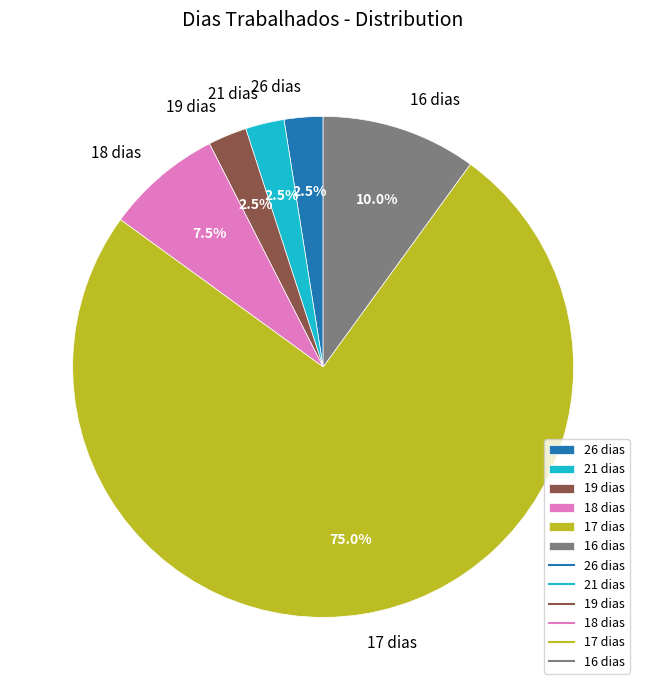

Does any single category account for the majority?

Yes